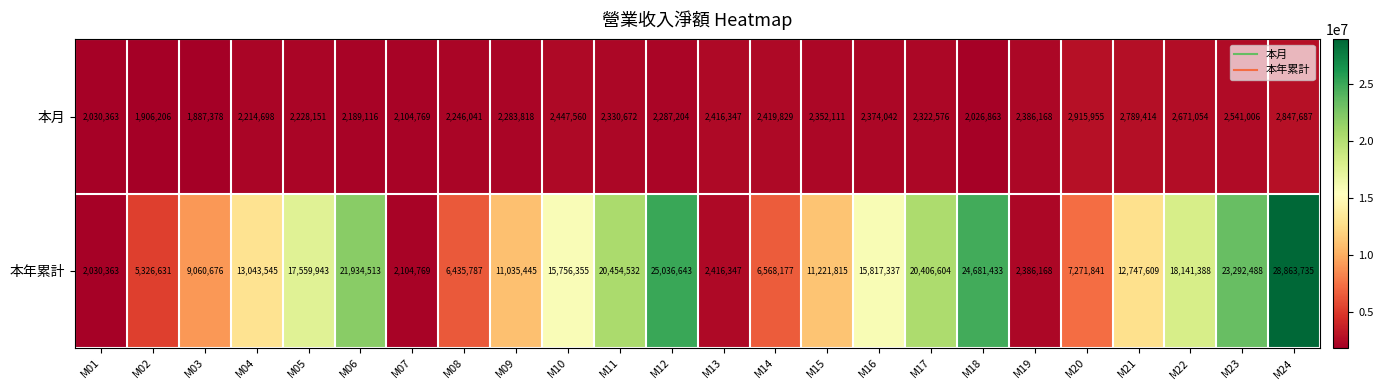

How many values in the 本年累計 series are below 13043545?

12